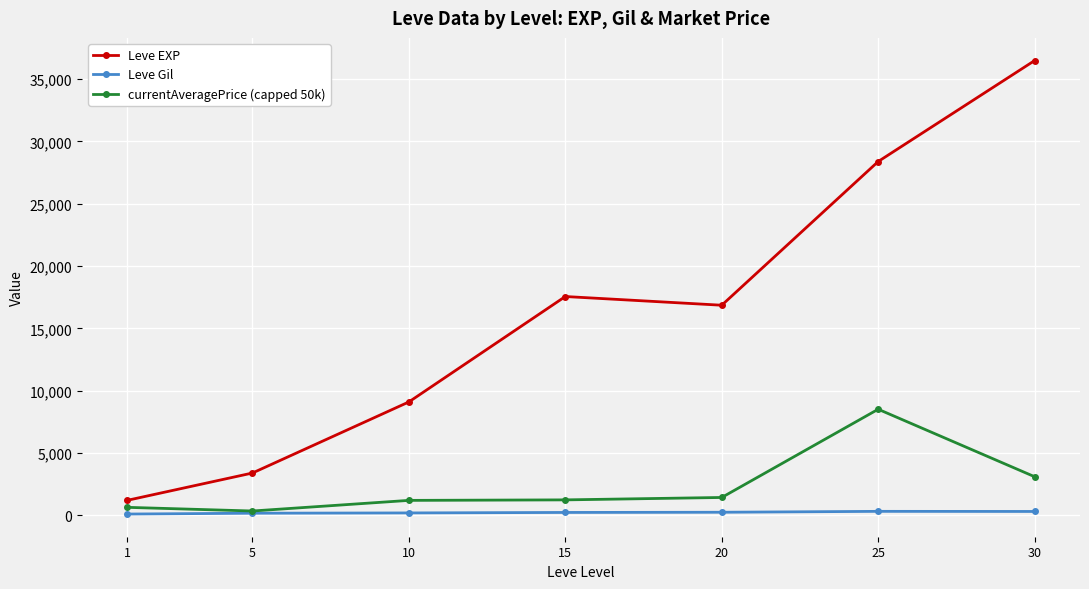

Rank the series by their maximum value, from highest to lowest.

Leve EXP, currentAveragePrice (capped 50k), Leve Gil